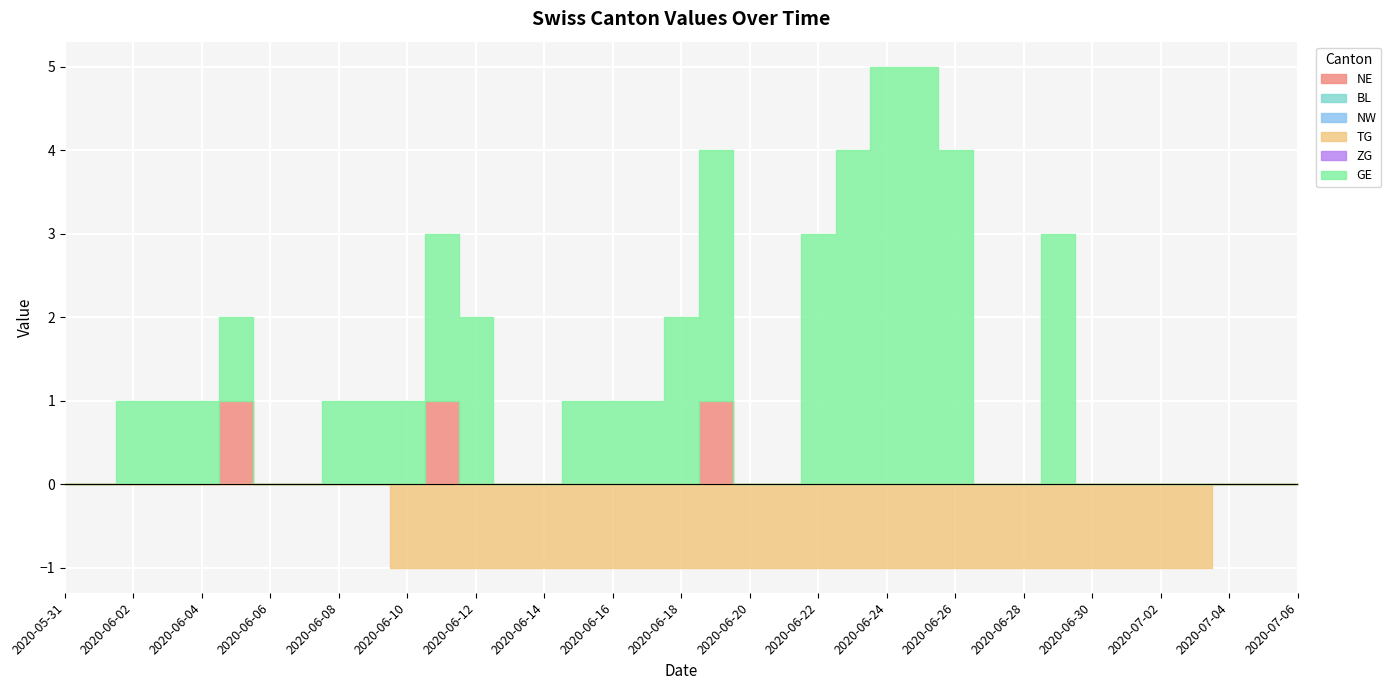

The value of NE at 2020-06-18 is 0. True or false?

True